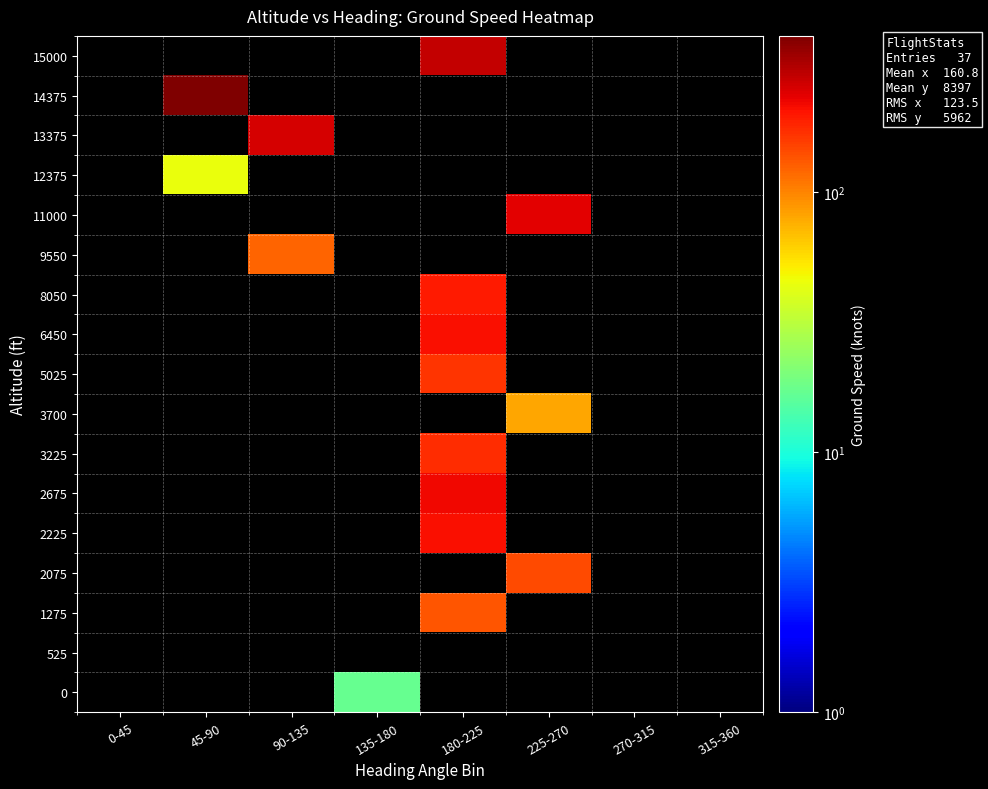

Is the value of 8050 at 45-90 greater than the value of 0 at 270-315?

No